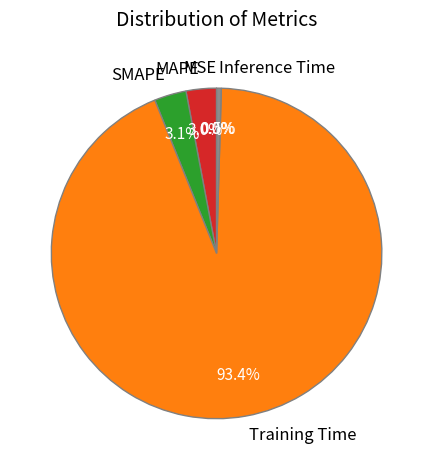

How much of the chart is everything except Training Time?

6.6%